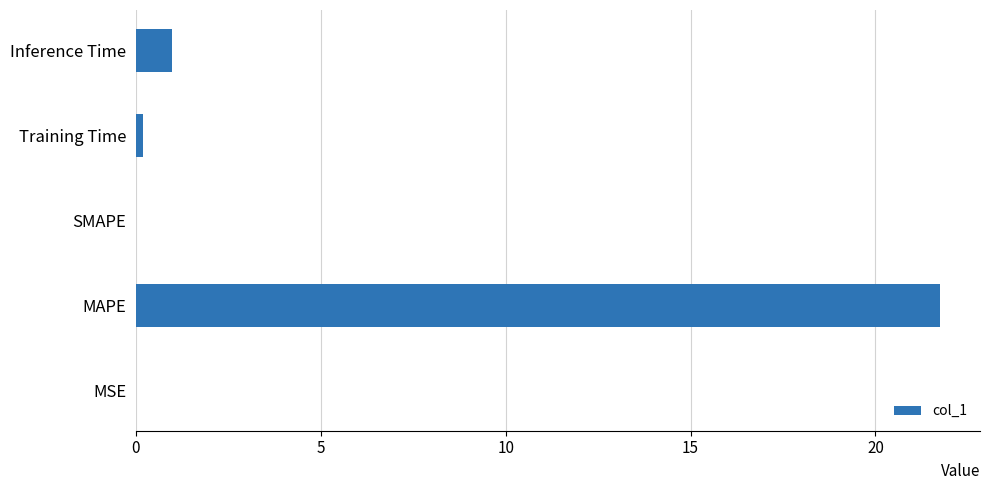

How many categories are shown in the chart?

5